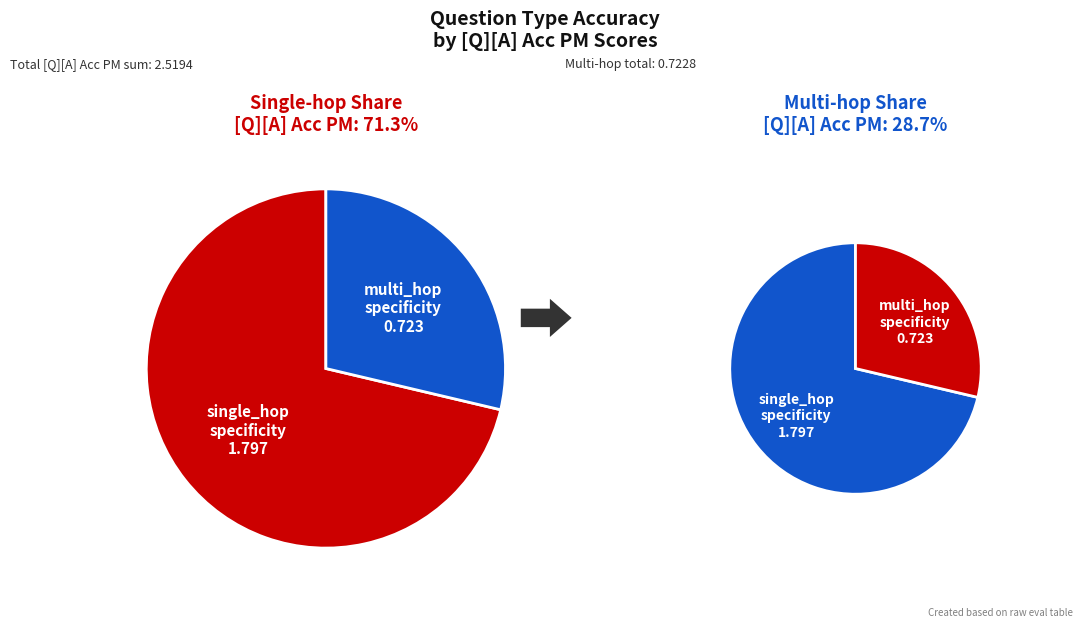

Between multi_hop_specificity and single_hop_specificity, which is larger?

single_hop_specificity